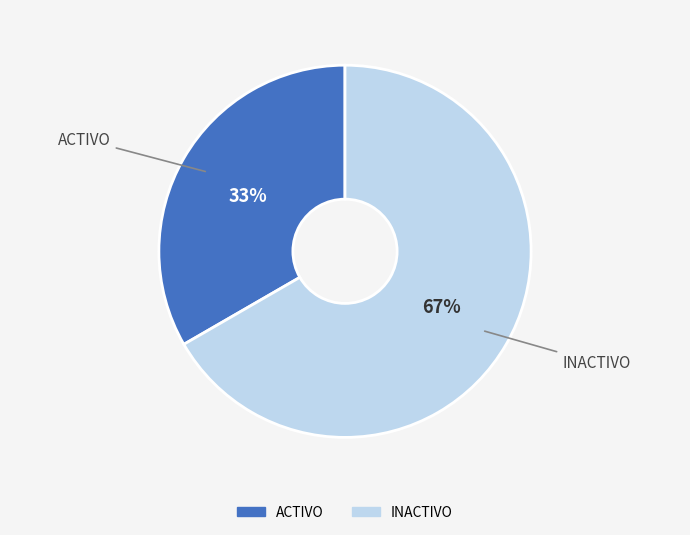

Which category has the smallest portion of the pie?

ACTIVO